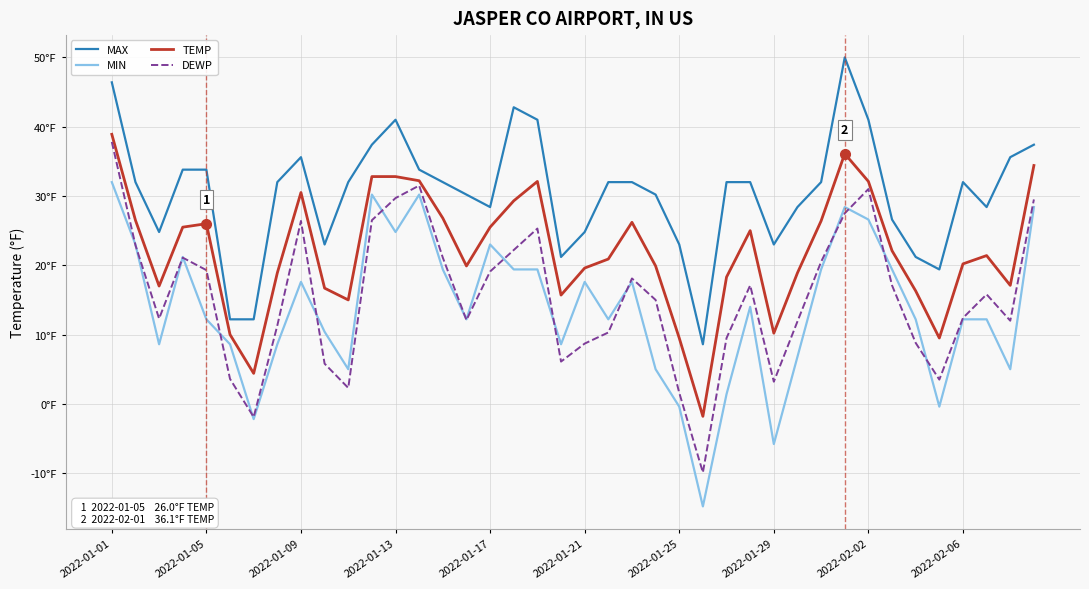

What is the greatest value displayed?

50.0